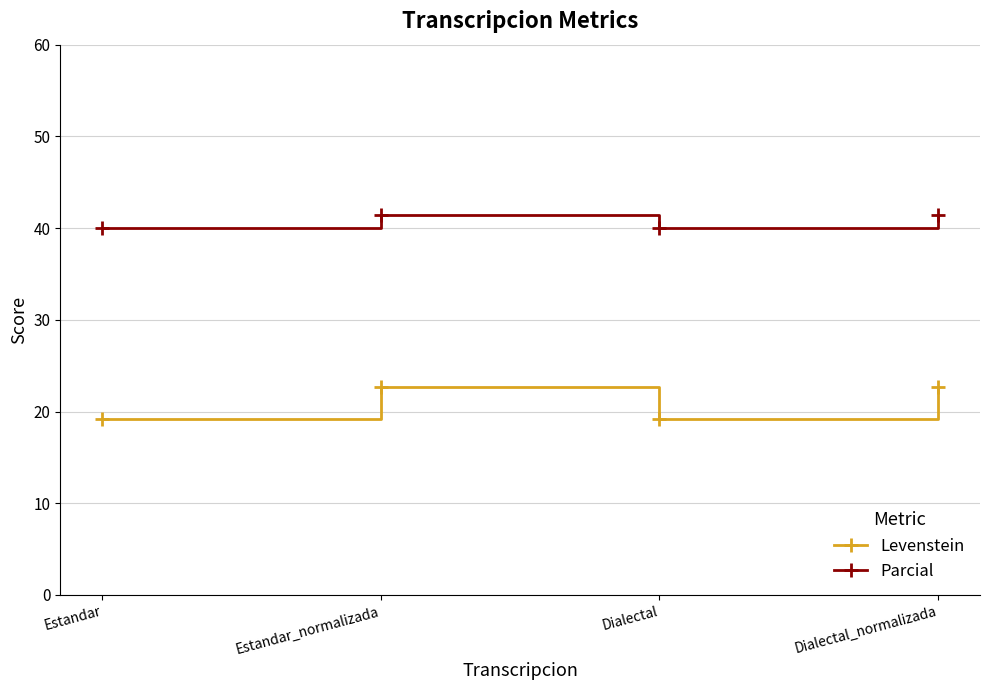

At Estandar_normalizada, list the series in order from largest to smallest.

Parcial, Levenstein